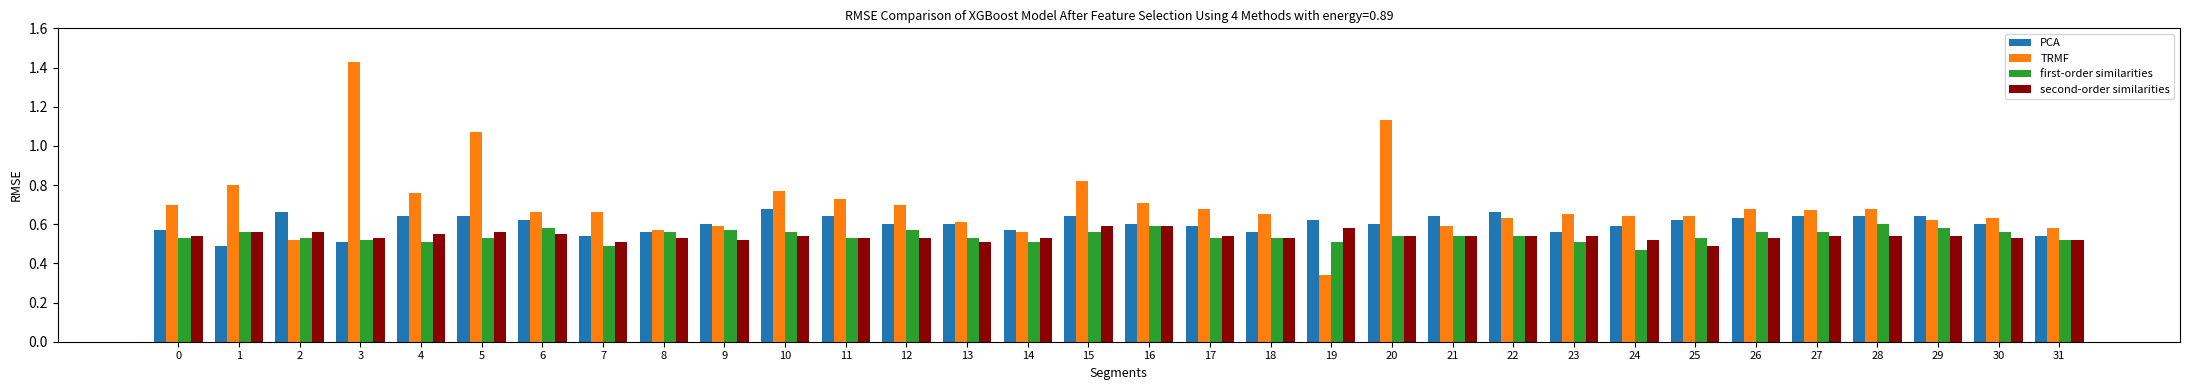

Which label corresponds to the smallest value in the chart?

19